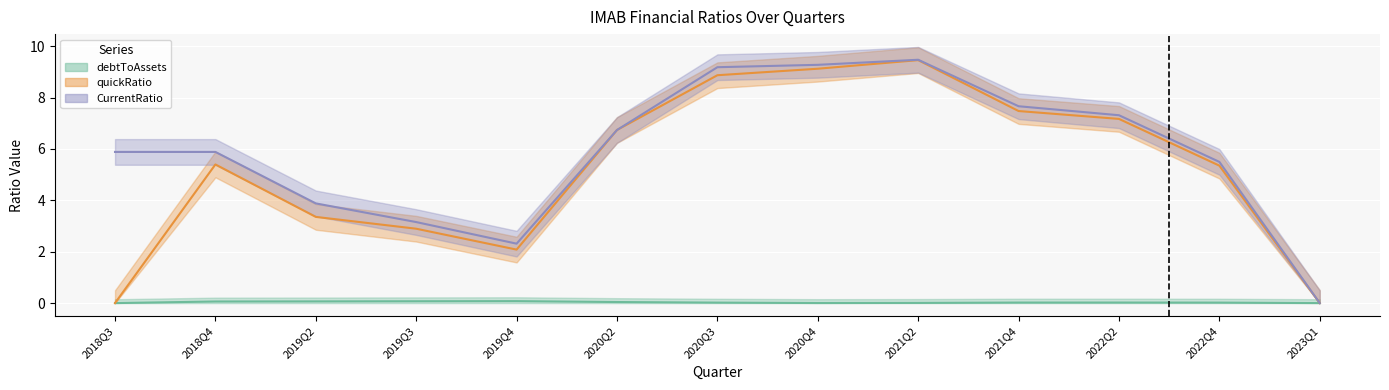

What are all the series names shown in the legend?

debtToAssets, quickRatio, CurrentRatio